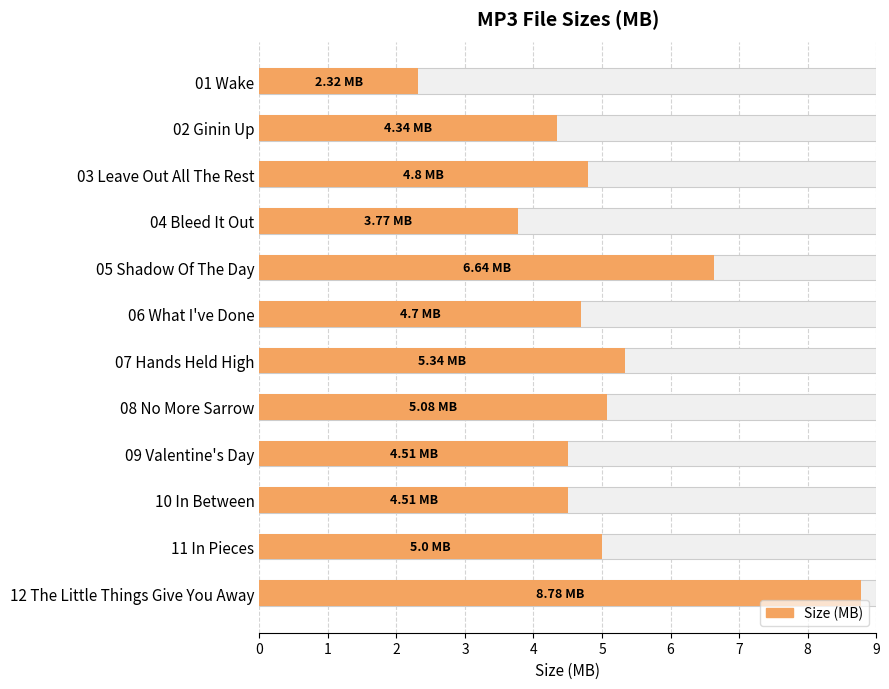

Count the number of categories in the chart.

12